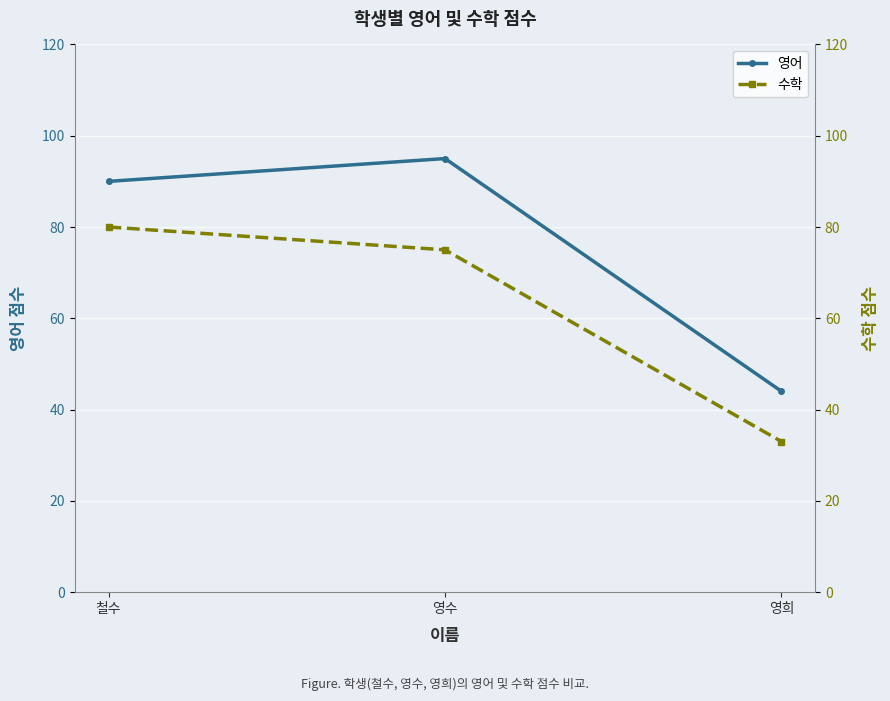

Is the value of 수학 at 영수 greater than the value of 영어 at 영수?

No